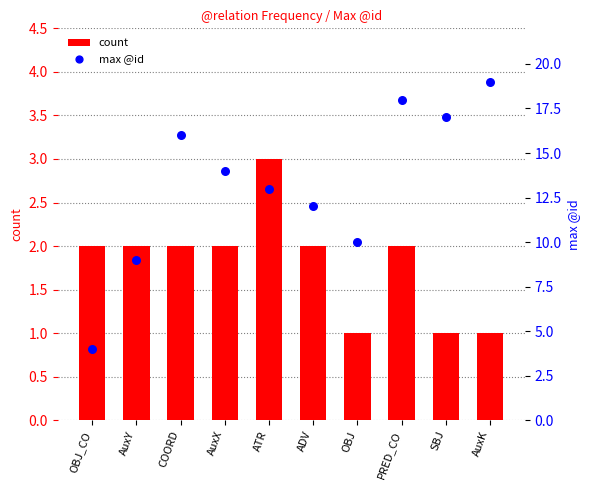

At how many categories does at least one series exceed 9?

8